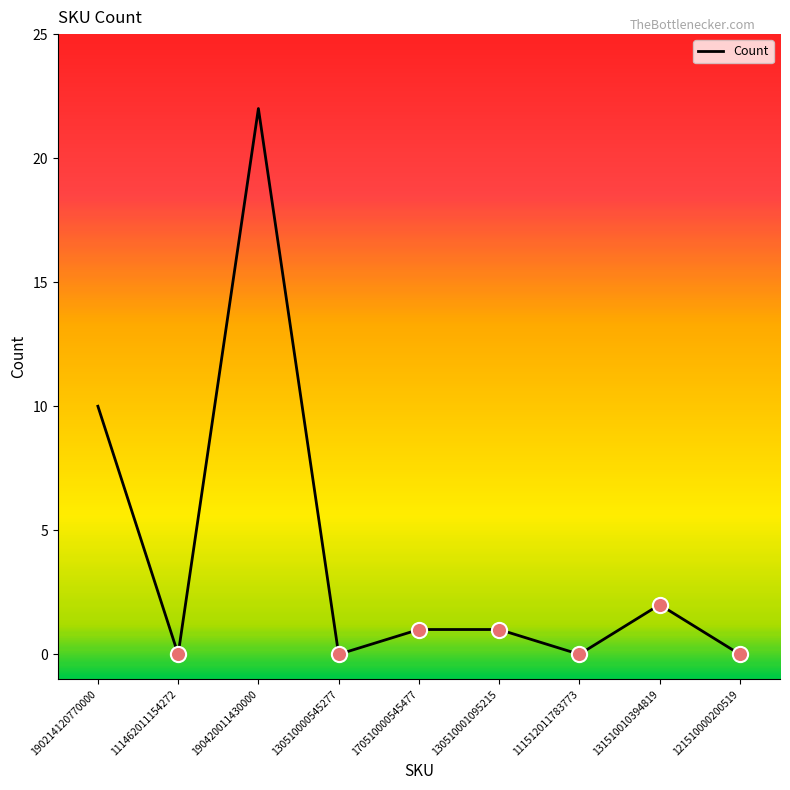

What is the change in value from 170510000545477 to 111512011783773?

-1